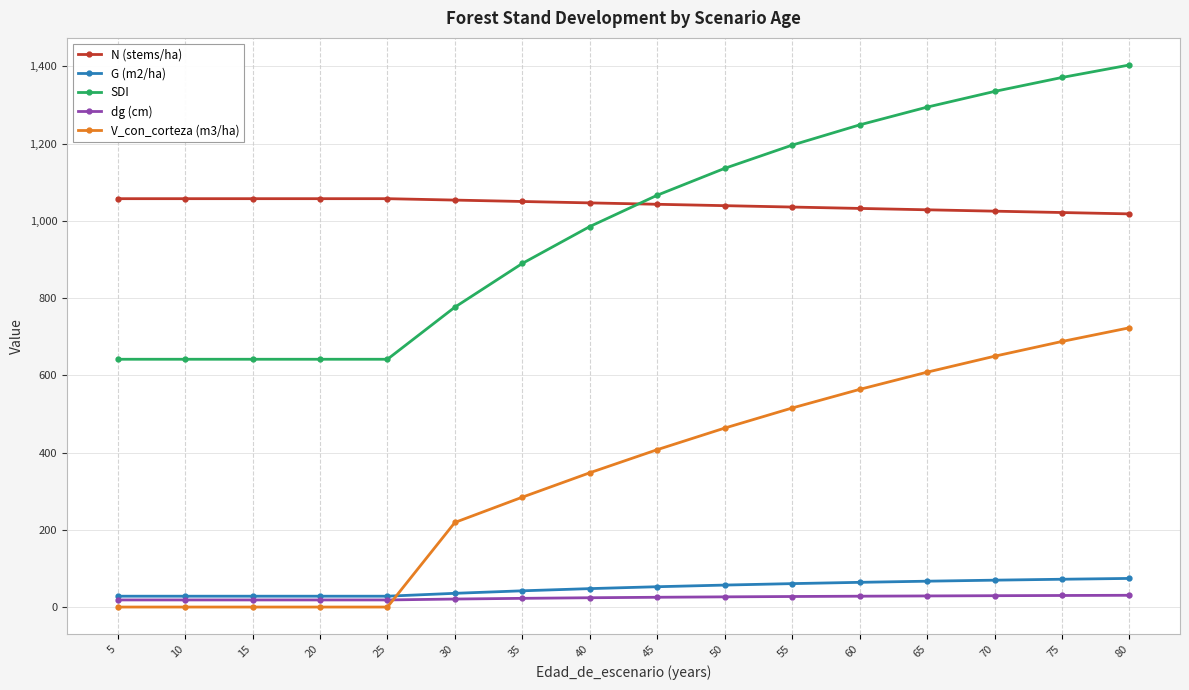

At how many categories does at least one series exceed 192?

16